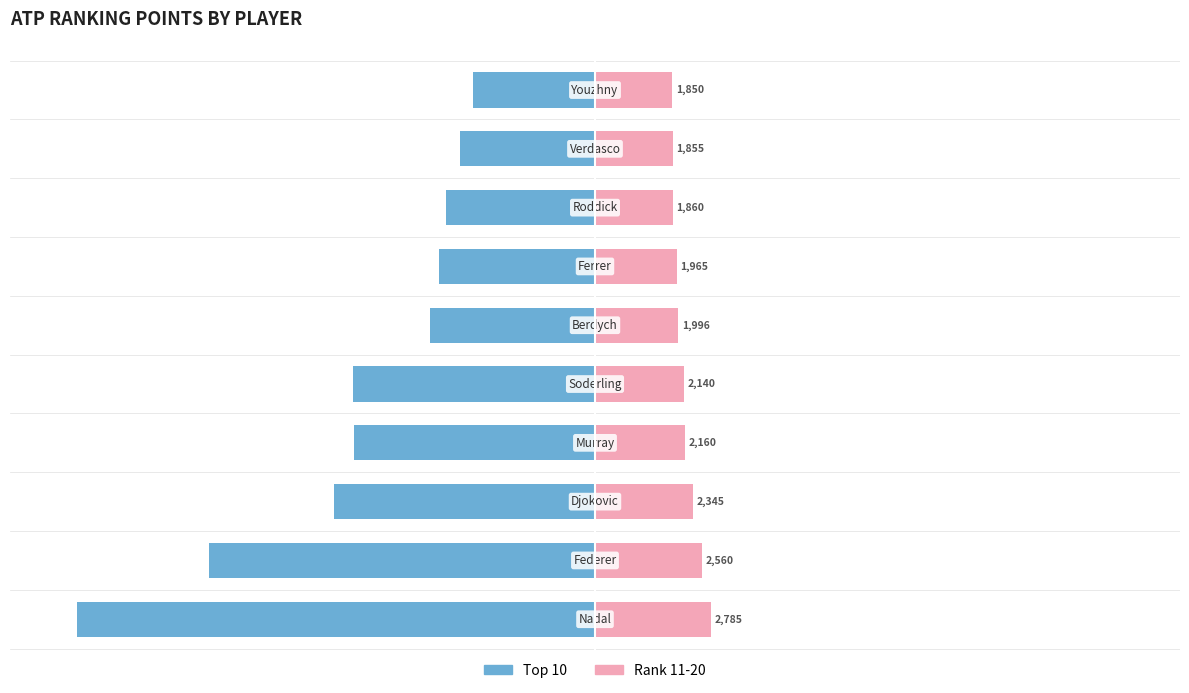

The Female series shows 3986 at 2. True or false?

False